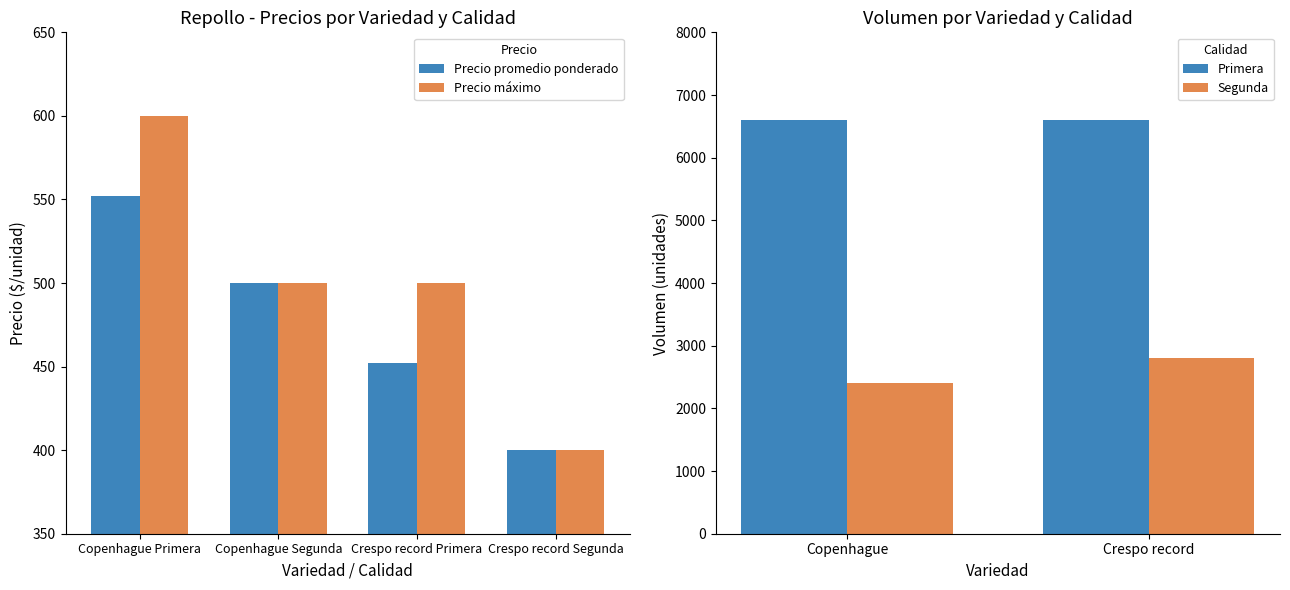

Is it true that Precio promedio ponderado equals 292 at Copenhague Segunda?

False